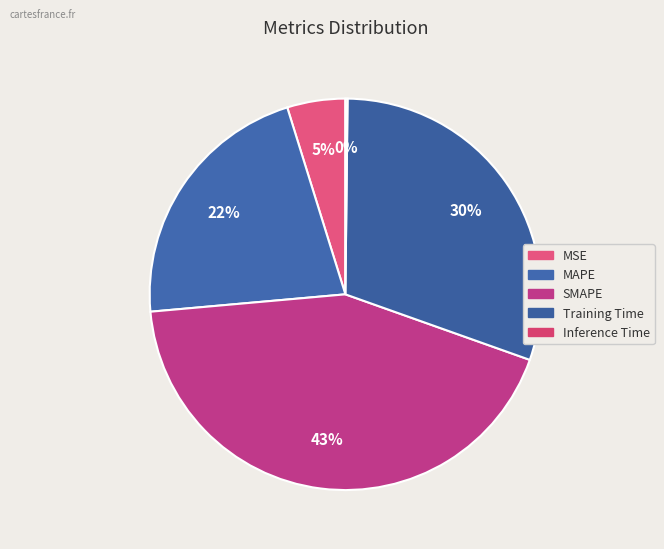

To the nearest percent, what portion does MSE represent?

5%